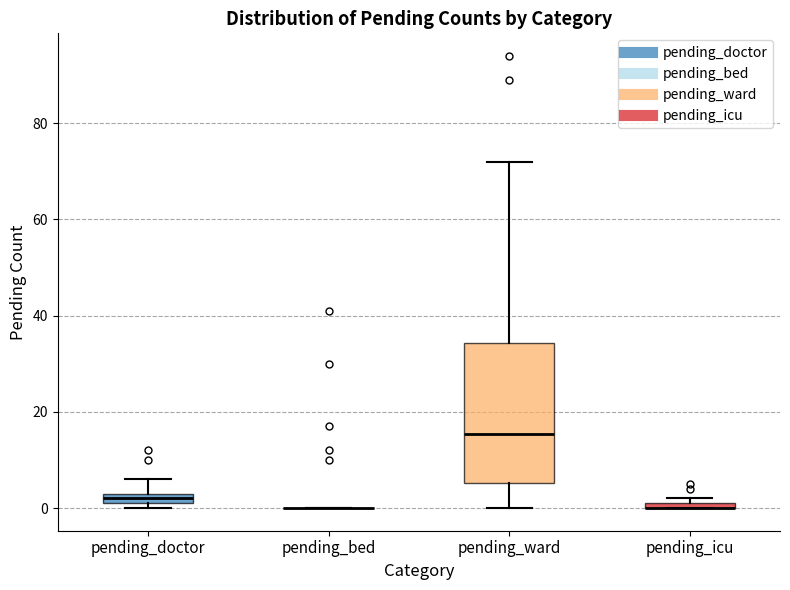

Where is the lower edge of the box for pending_icu on the y-axis? The values are not printed on the chart, so give them approximately, as read against the axis.

0